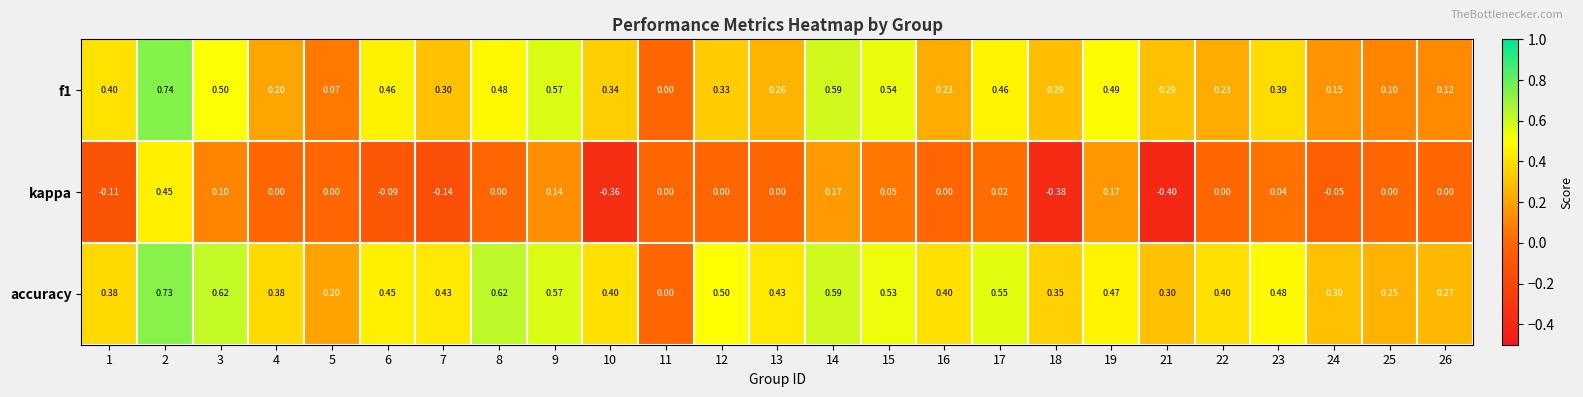

Between 9 and 10, which series saw the biggest shift?

kappa